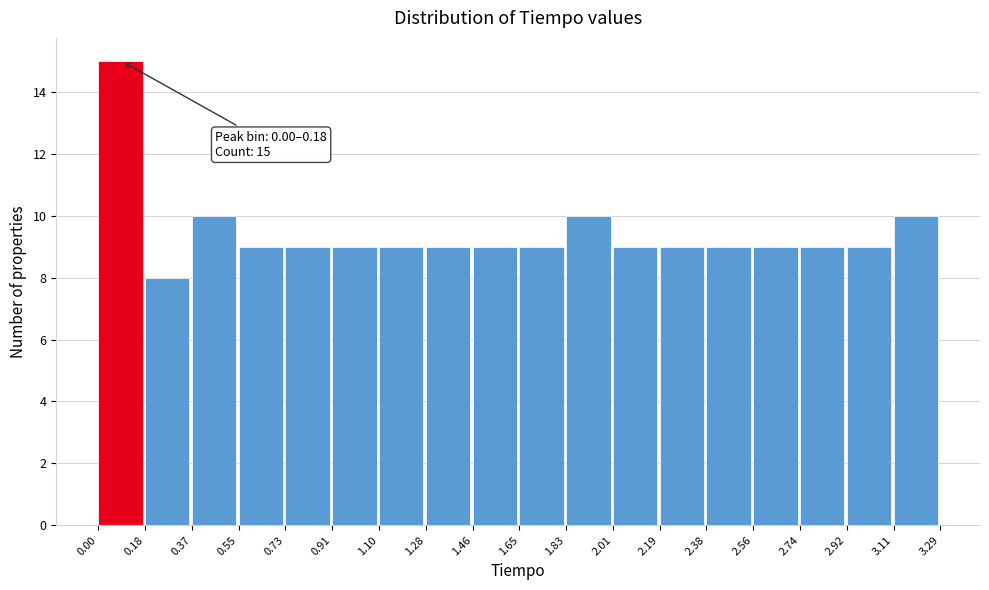

Over which range of the x-axis is the bar tallest?

0.00 to 0.18